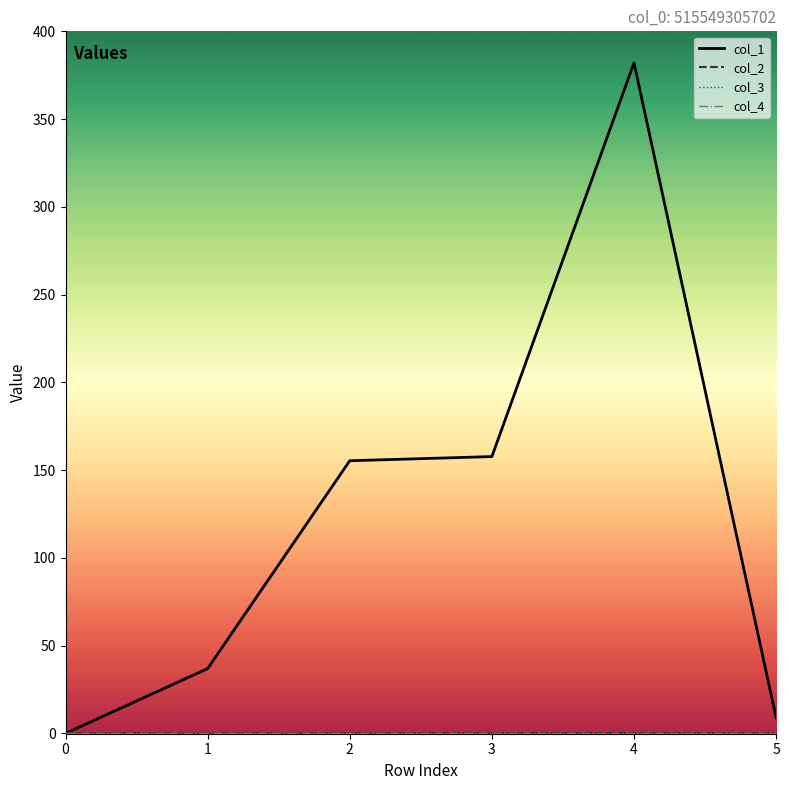

Is this an area chart (filled region under the line)?

No